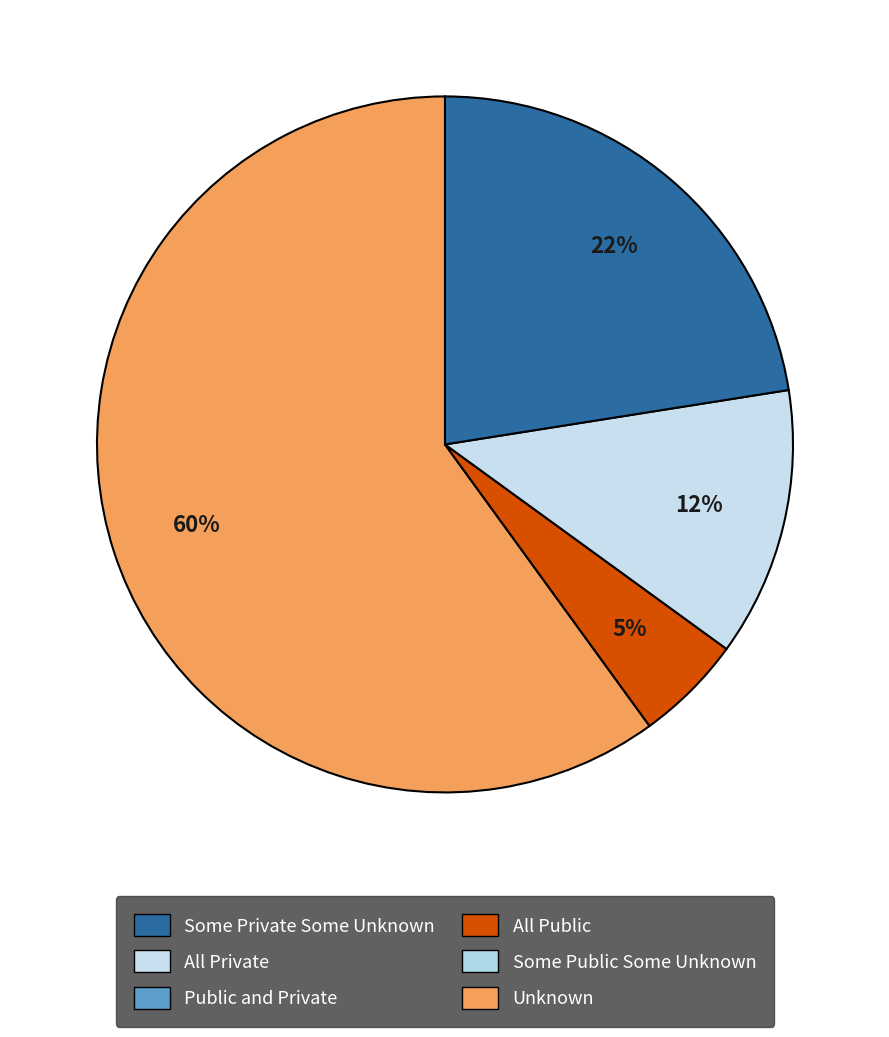

Is there a majority slice in this chart?

Yes